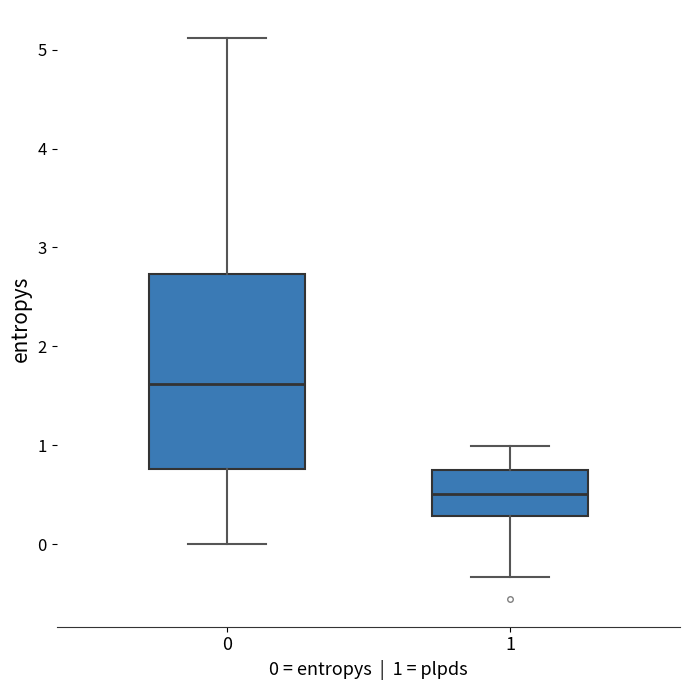

Which box is the tallest, from its lower edge to its upper edge?

0